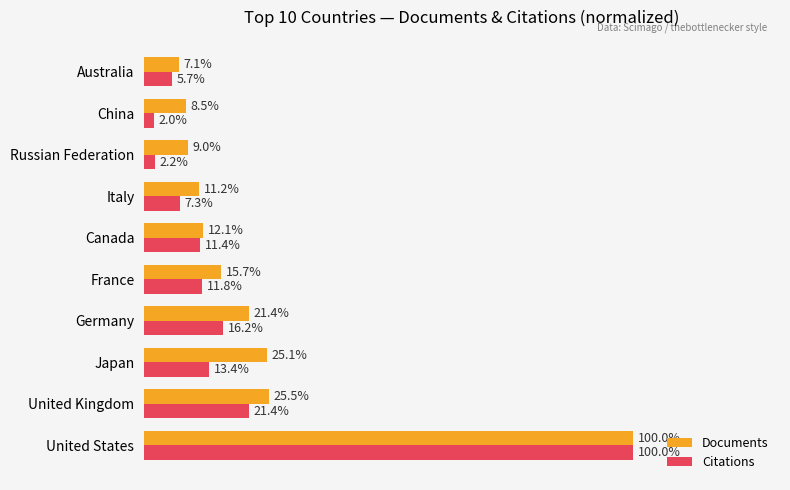

Which category has the highest value in the Documents series?

United States